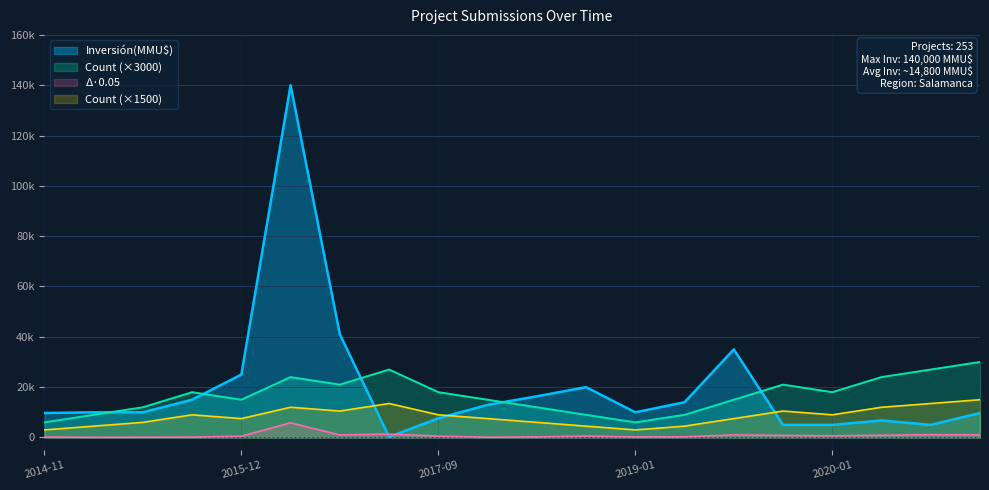

Does the chart display data point markers on the line(s)?

No